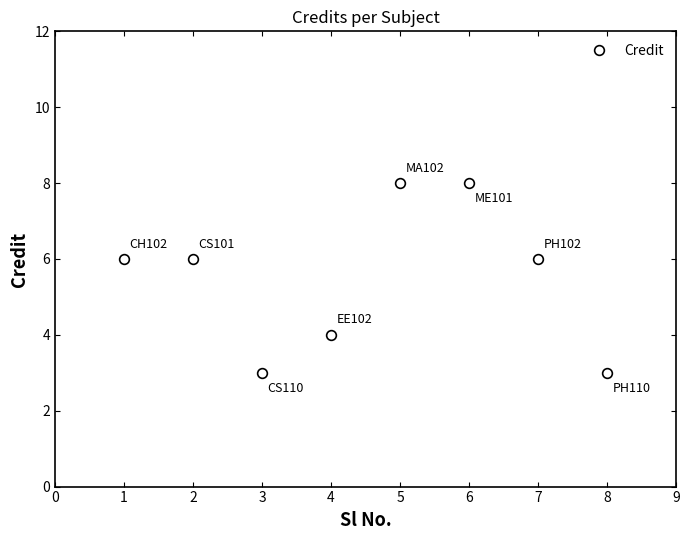

What is the sum of all values?

44